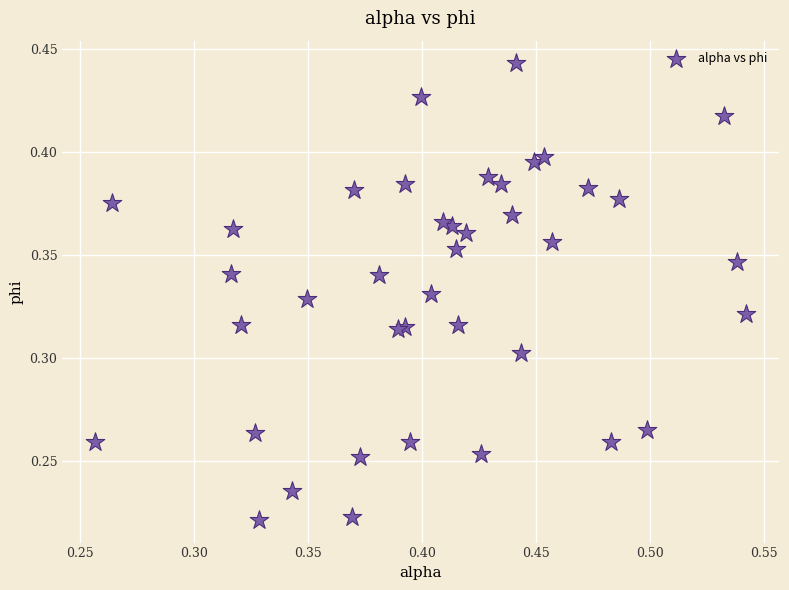

How many points are shown in the scatter plot?

40